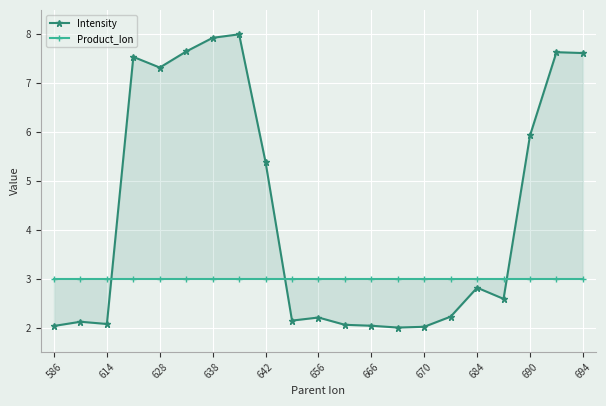

How many data points in Intensity are above 2?

20